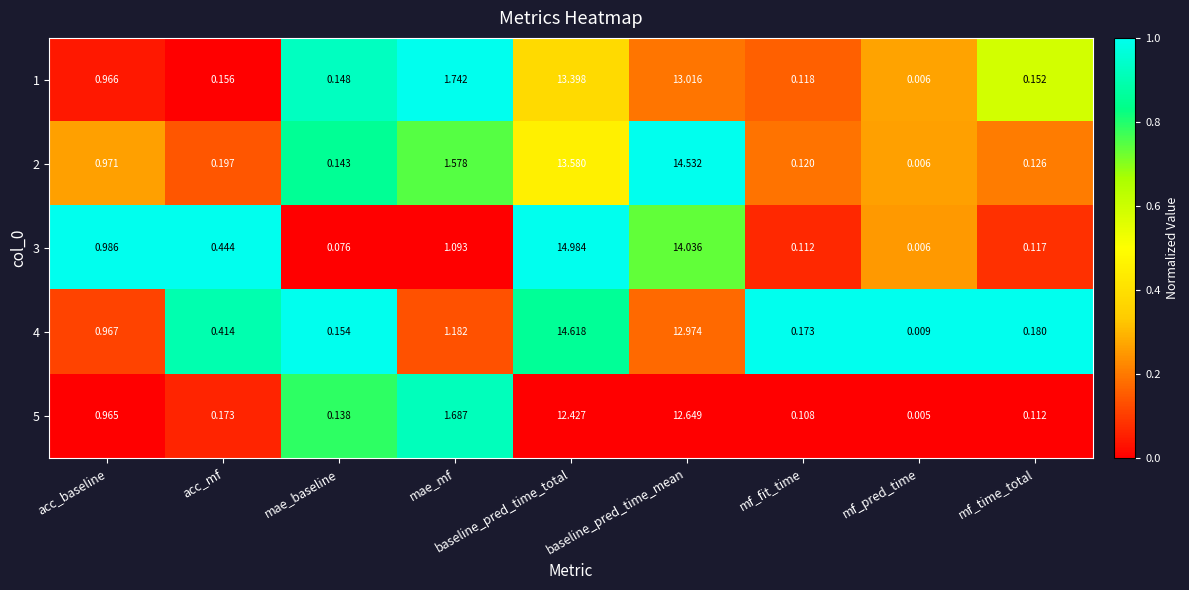

At how many categories does at least one series exceed 0?

9